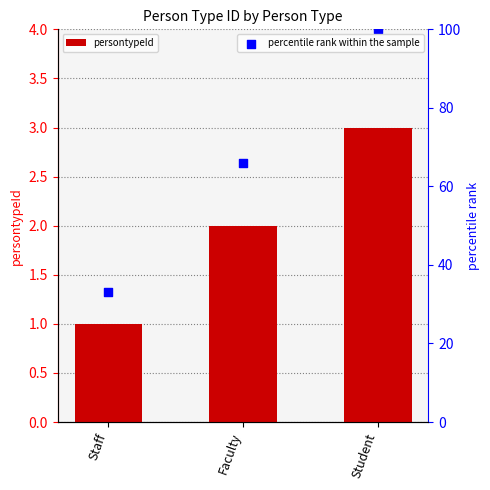

Which series contains the lowest Y value?

persontypeId